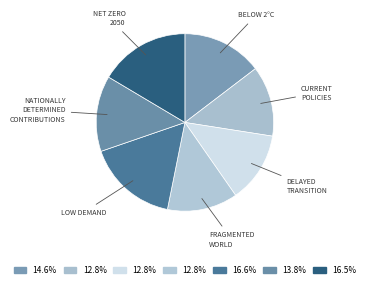

How many slices are in this pie chart?

7